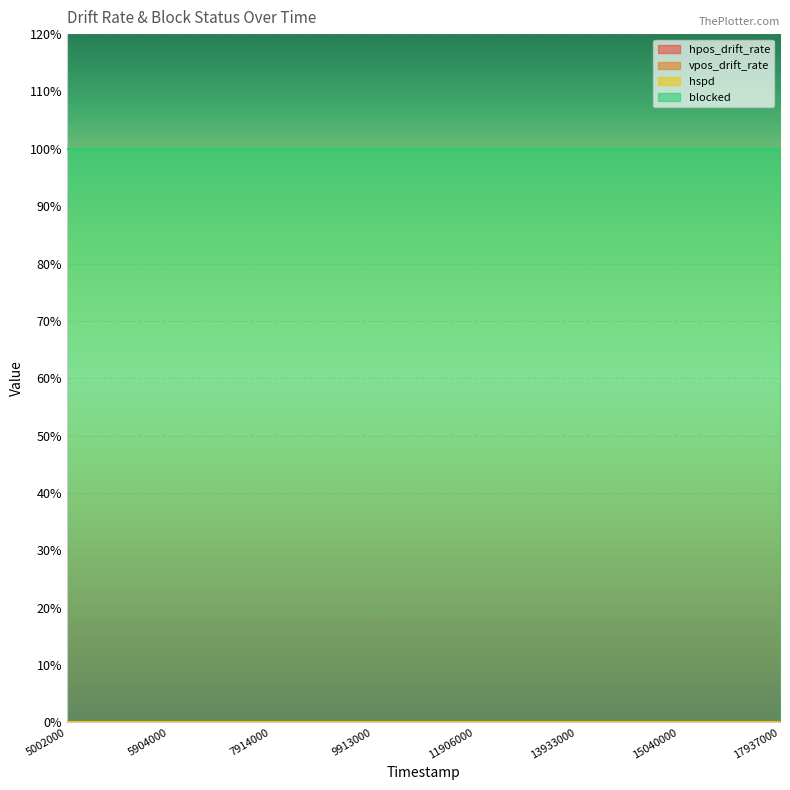

True or false: vpos_drift_rate and hspd intersect in this chart.

False